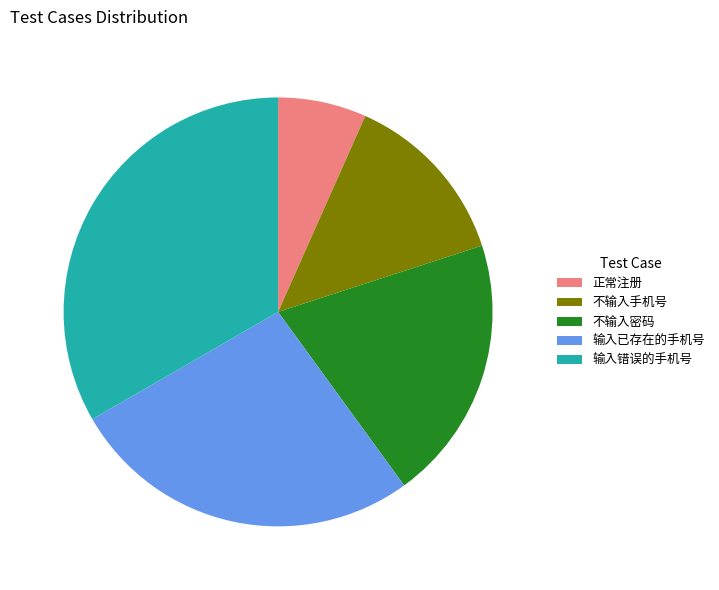

Which slice is the largest?

输入错误的手机号